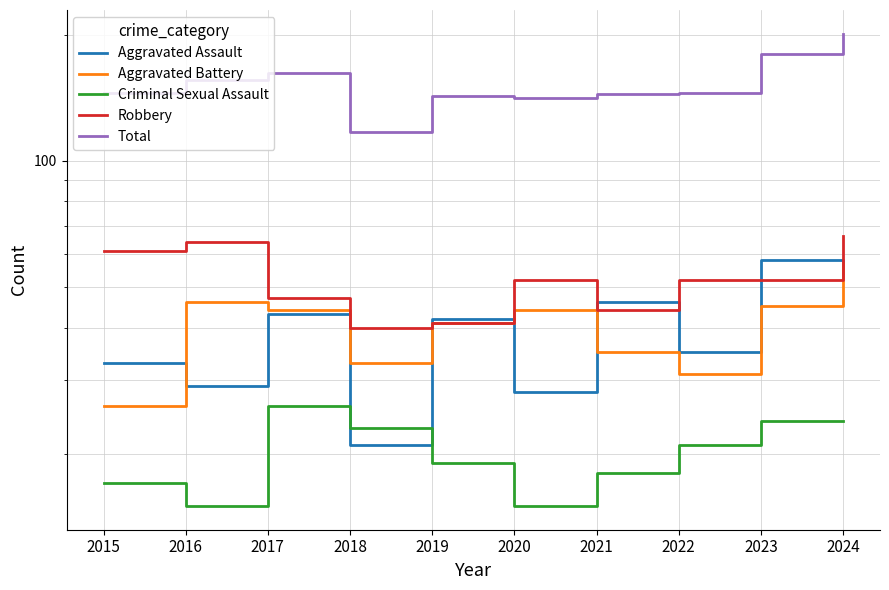

In Aggravated Battery, how many points are higher than both neighbors (excluding endpoints)?

2